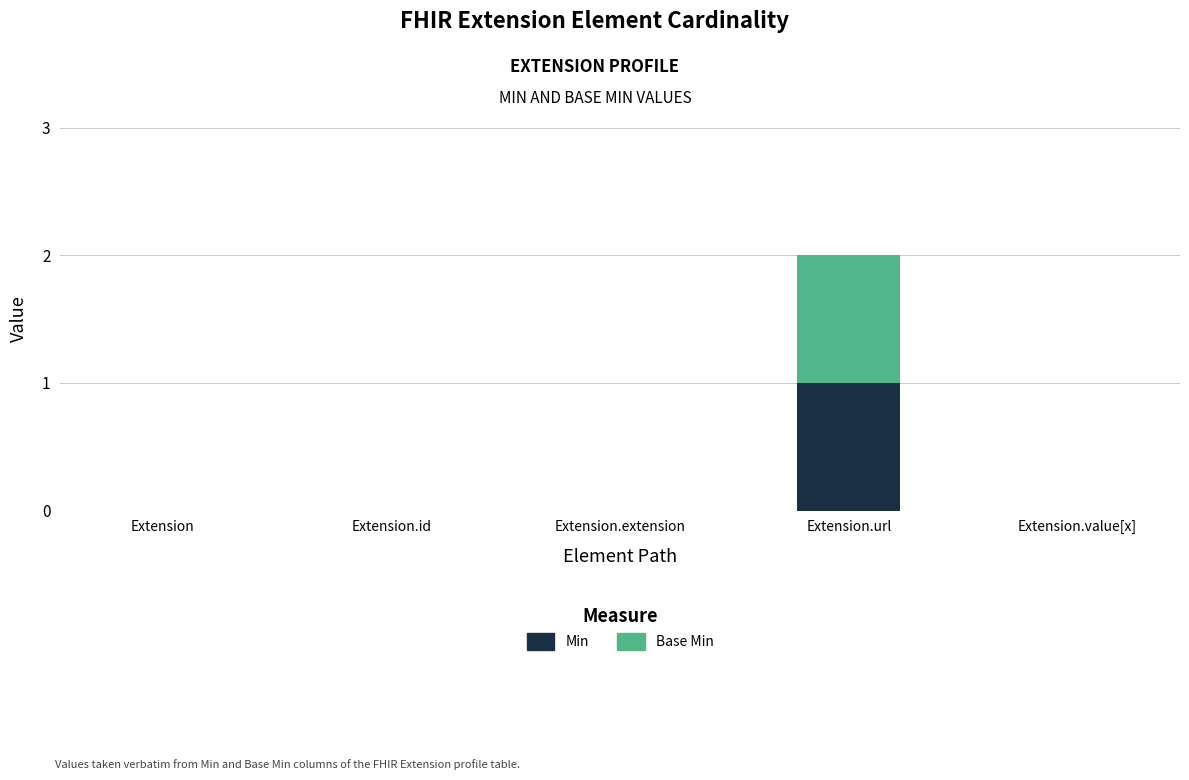

At which category is the sum across all series the highest?

Extension.url